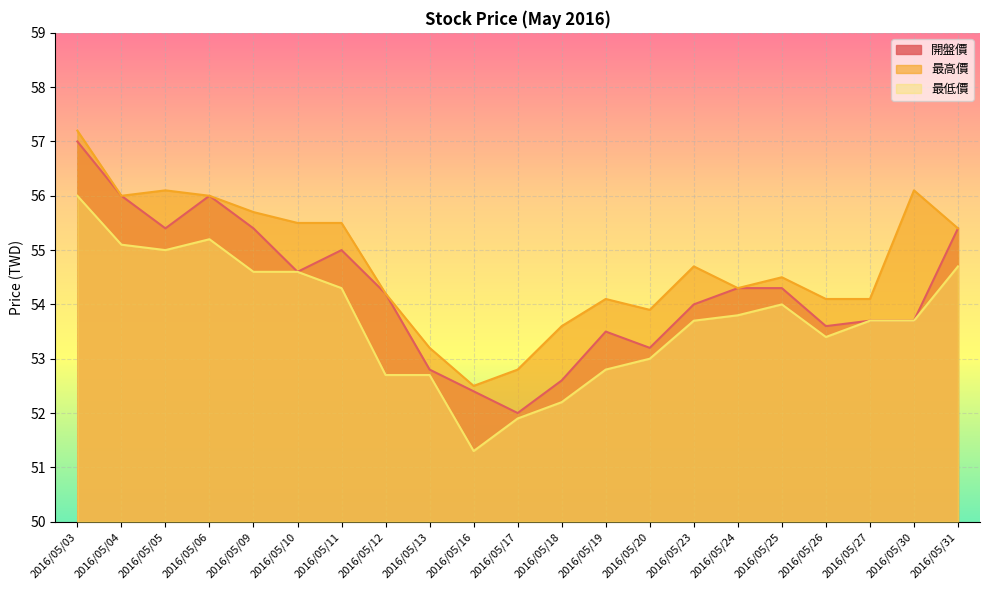

The value of 最高價 at 2016/05/30 is 56.1. True or false?

True